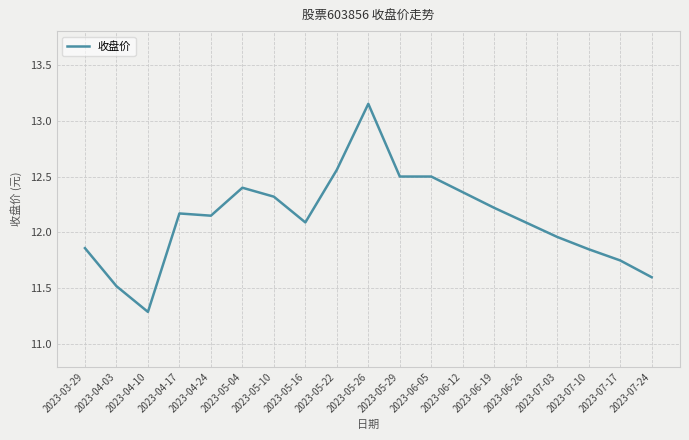

What is the difference between the values at 2023-07-03 and 2023-06-26?

0.1